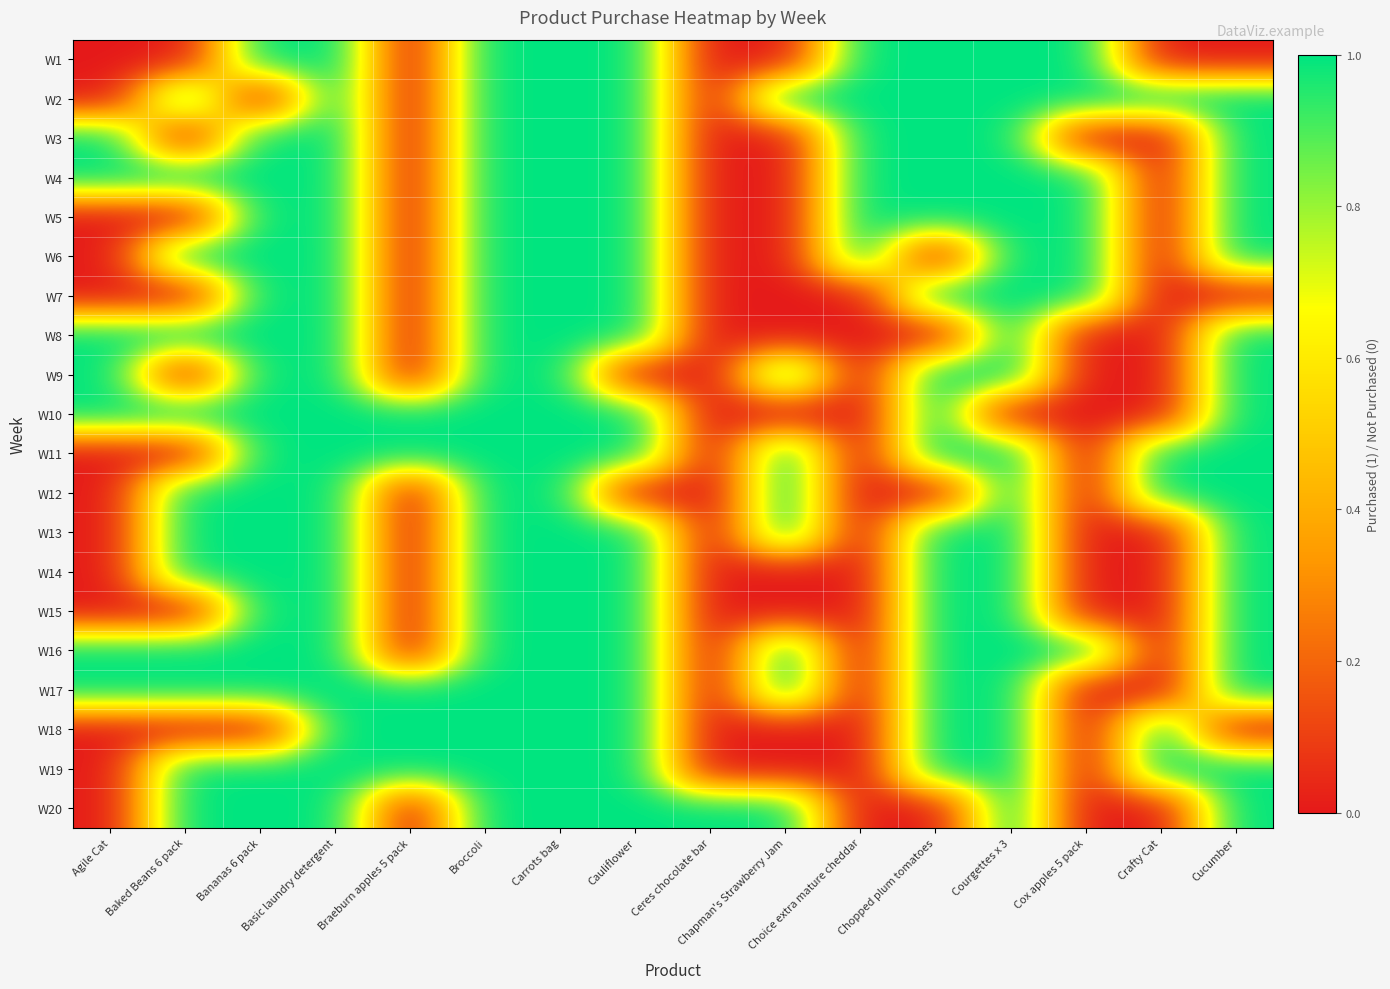

At which category is the sum across all series the highest?

Basic laundry detergent